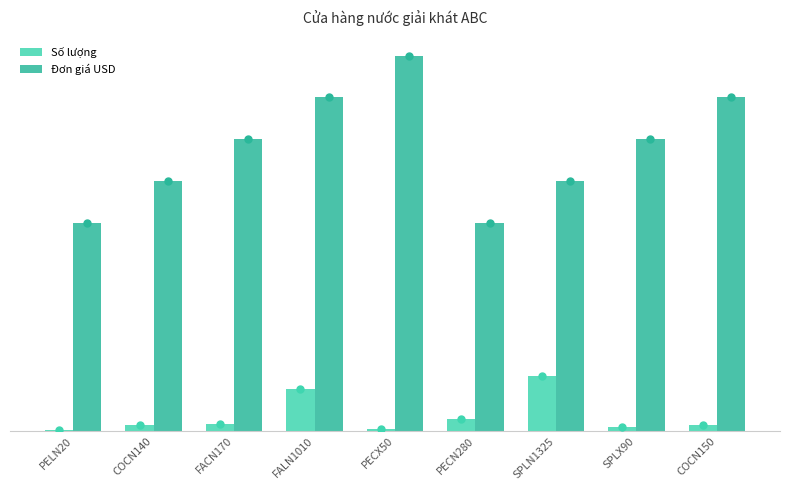

List the series in order of their peak value, lowest first.

Số lượng, Đơn giá USD